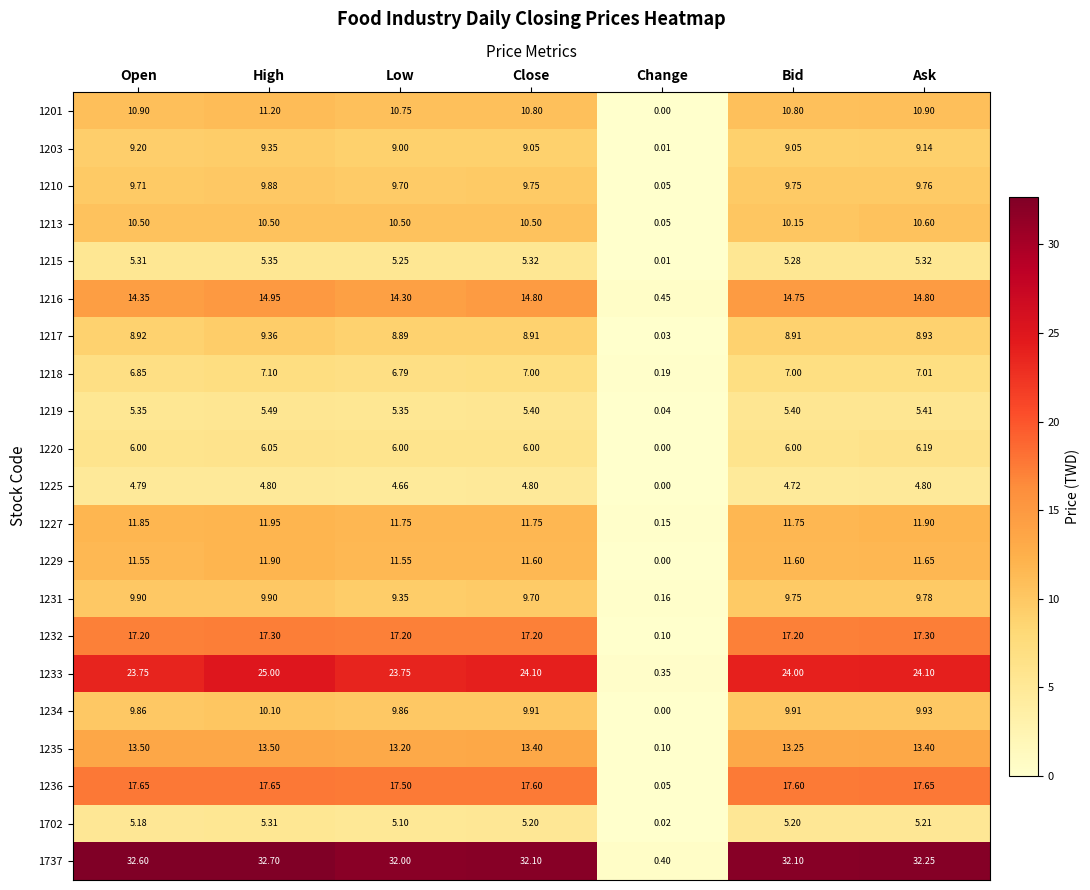

Which series has the largest range (max minus min)?

1737